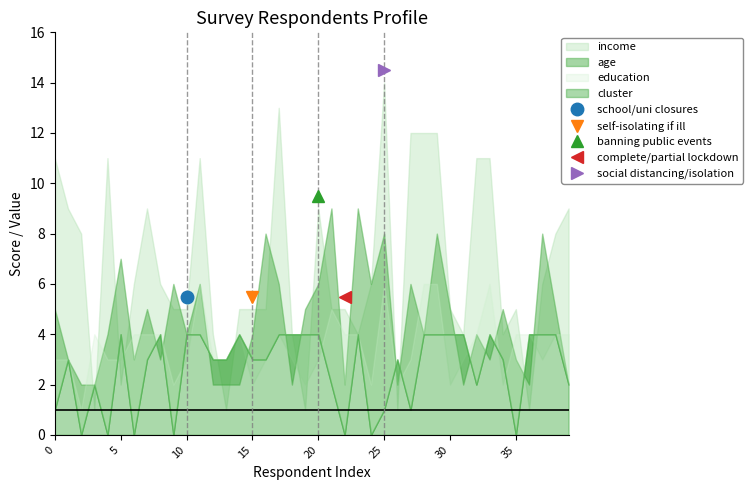

What is the difference between the age values at 30 and 11?

1